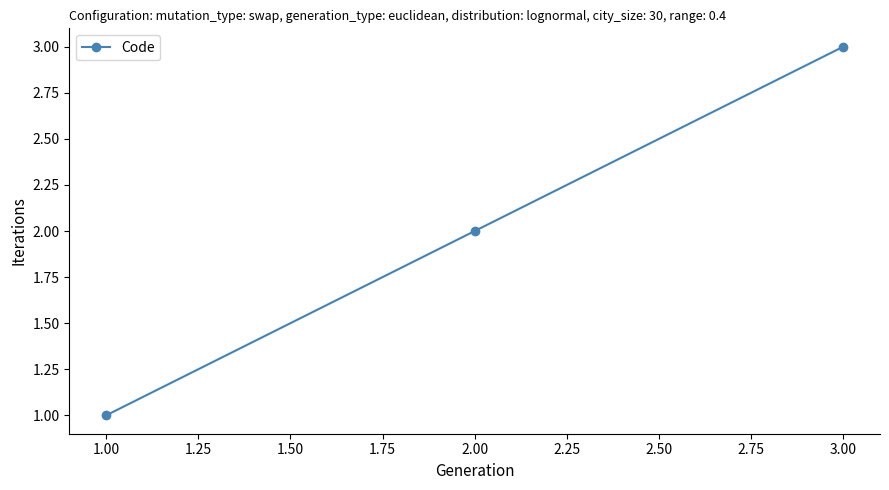

Which category has the lowest value across all series?

1.00